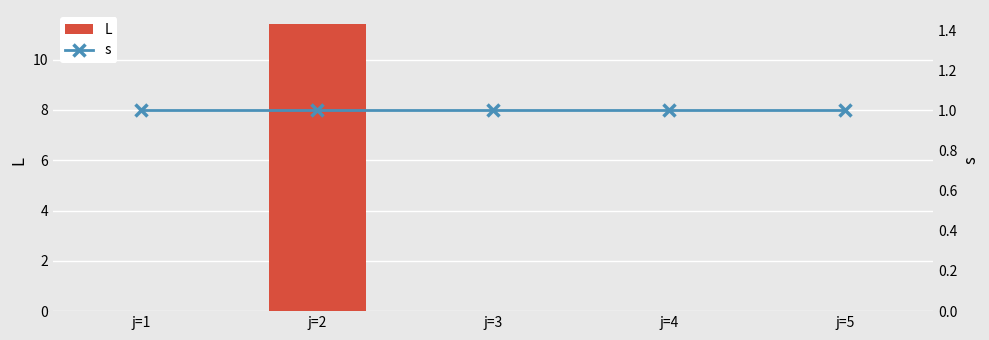

List the series in order of their peak value, highest first.

L, s